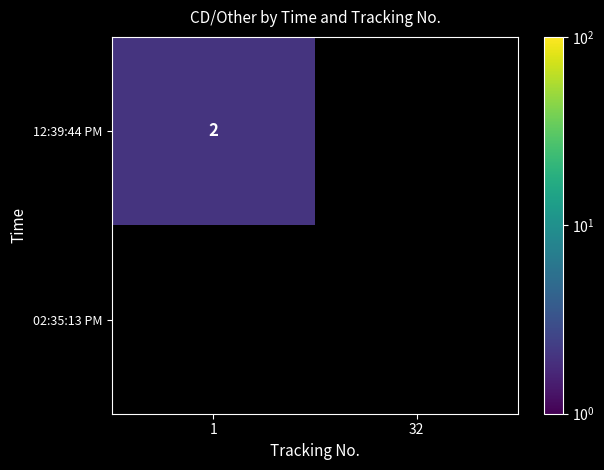

What is the spread (max minus min) of values at 1?

2.0